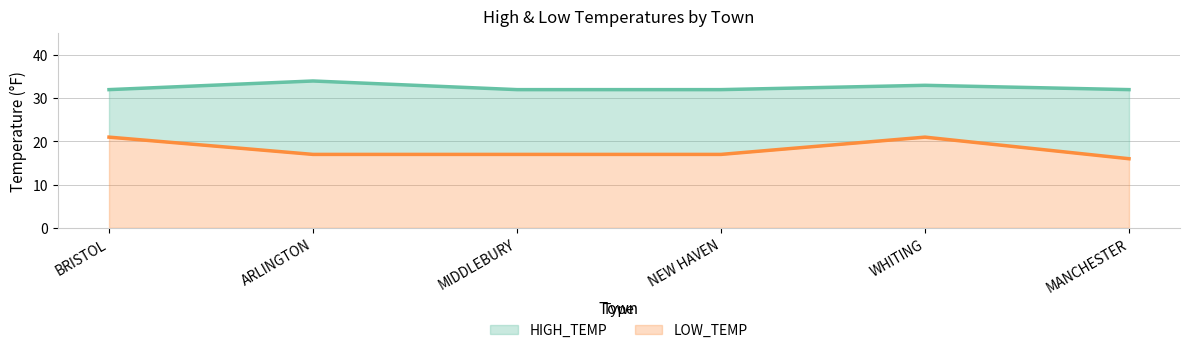

At MANCHESTER, list the series in order from largest to smallest.

HIGH_TEMP, LOW_TEMP